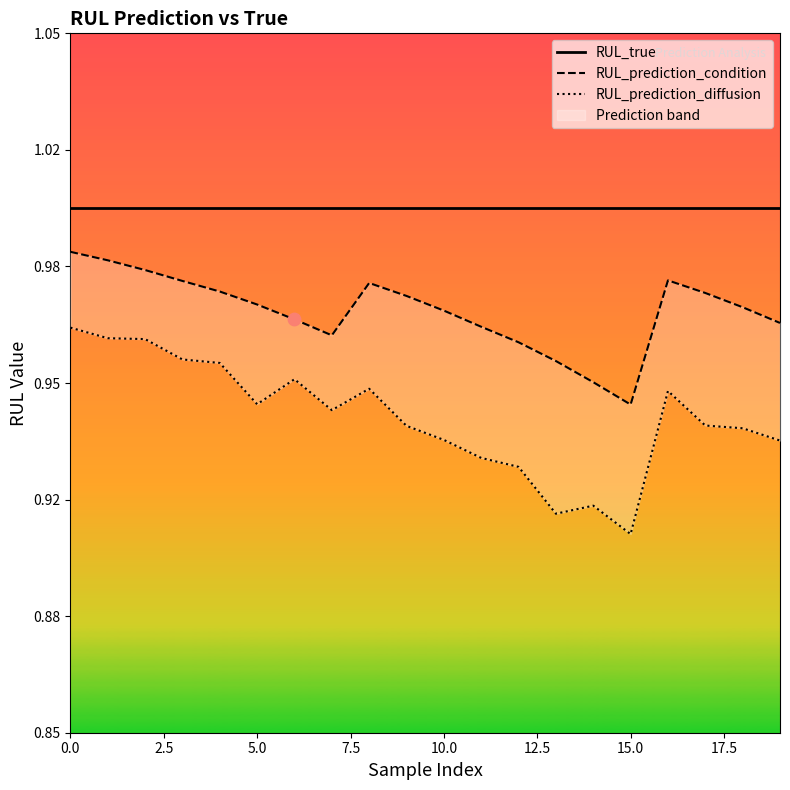

Is the value of RUL_prediction_diffusion at 19 greater than the value of RUL_prediction_condition at 19?

No